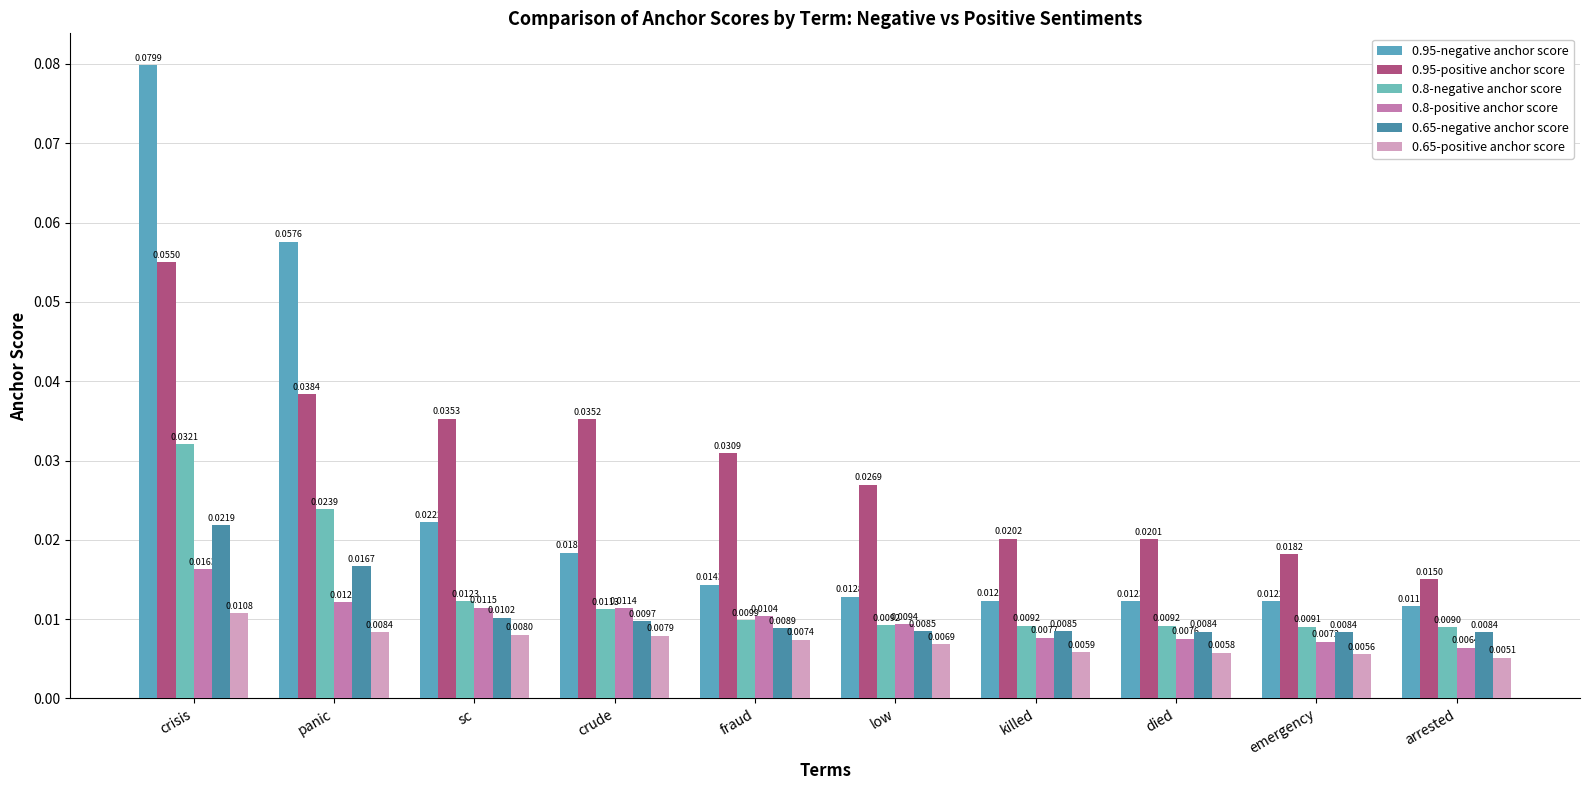

What is the label of the 8th bar from the right?

sc